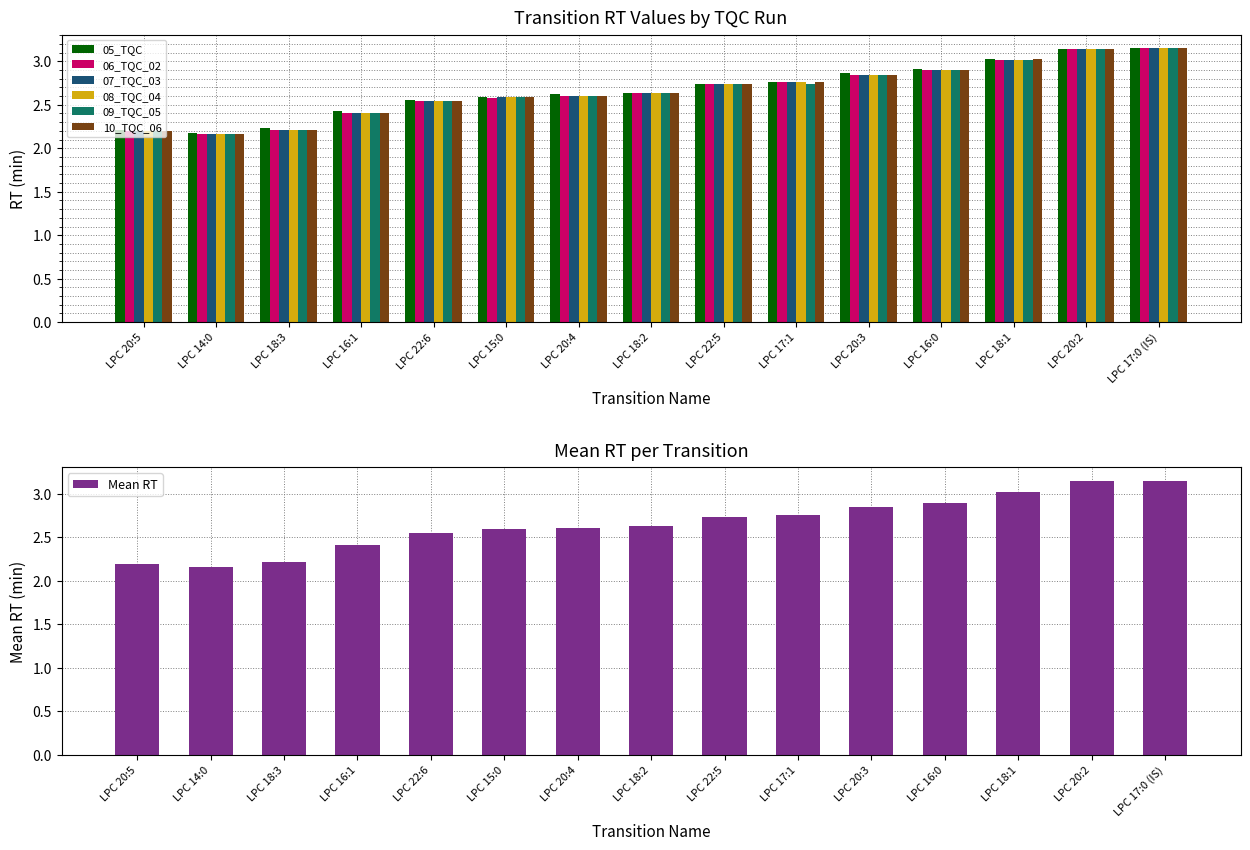

Which series has the largest total across all categories?

05_TQC